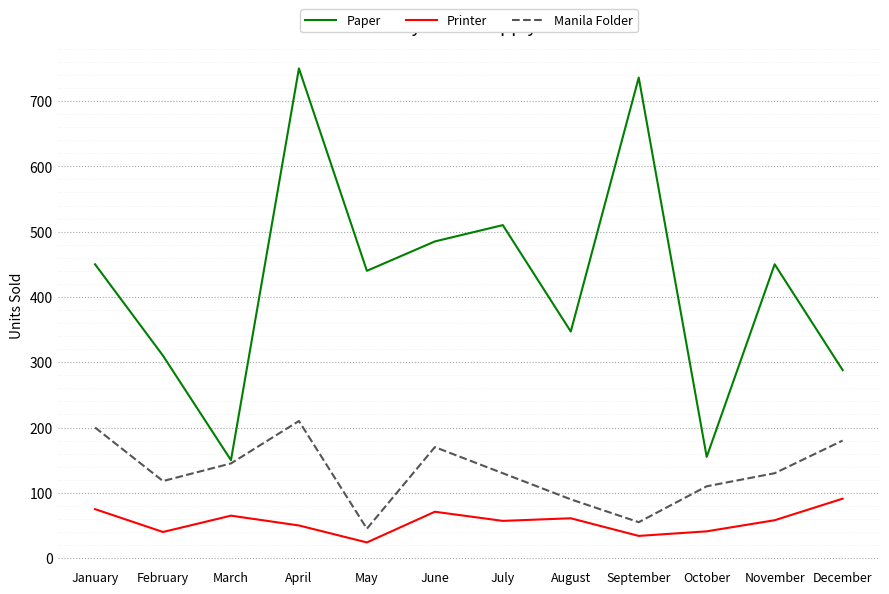

Is this an area chart (filled region under the line)?

No